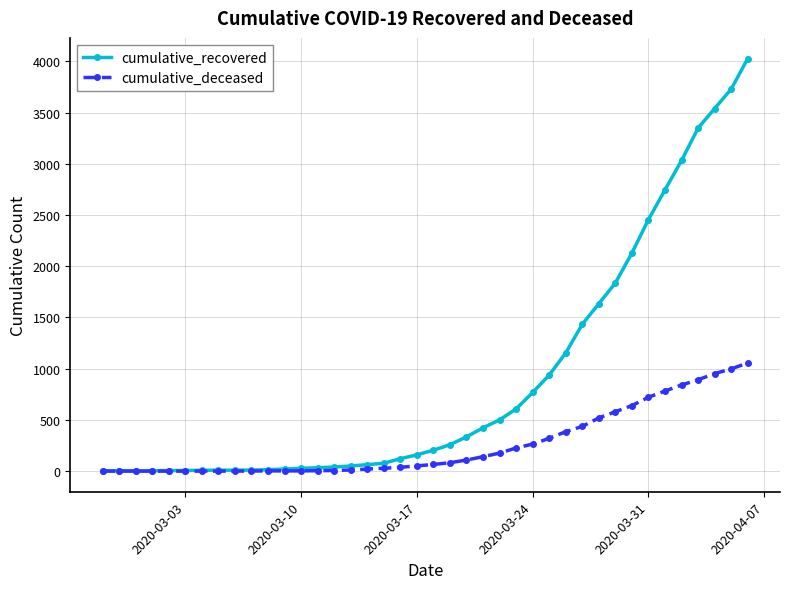

Which series has the largest range (max minus min)?

cumulative_recovered